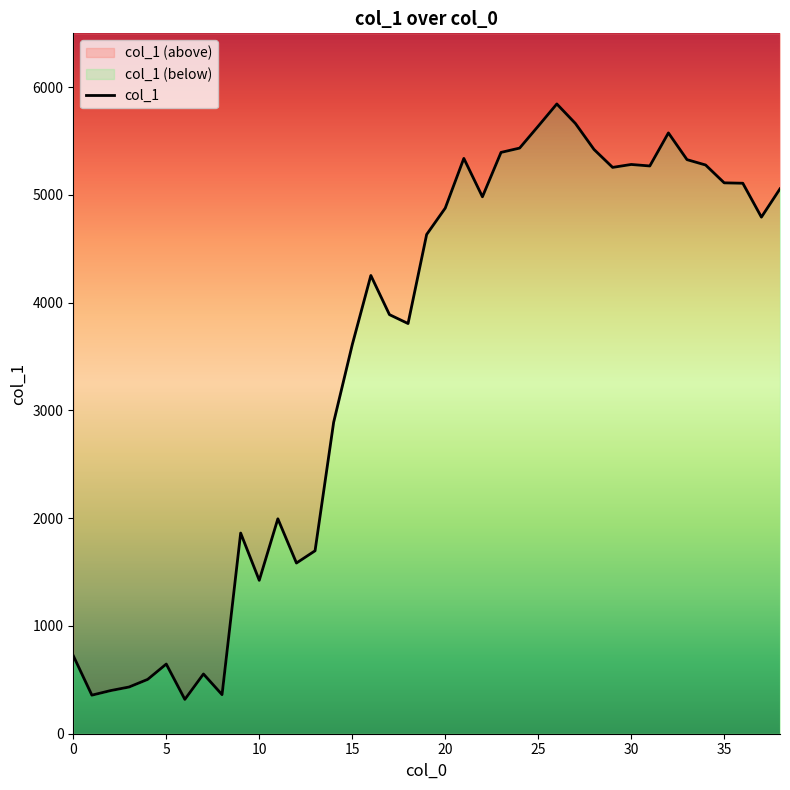

List the labels in order of value, smallest first.

6, 1, 8, 2, 3, 4, 7, 5, 0, 10, 12, 13, 9, 11, 14, 15, 18, 17, 16, 19, 37, 20, 22, 38, 36, 35, 29, 31, 34, 30, 33, 21, 23, 28, 24, 32, 25, 27, 26